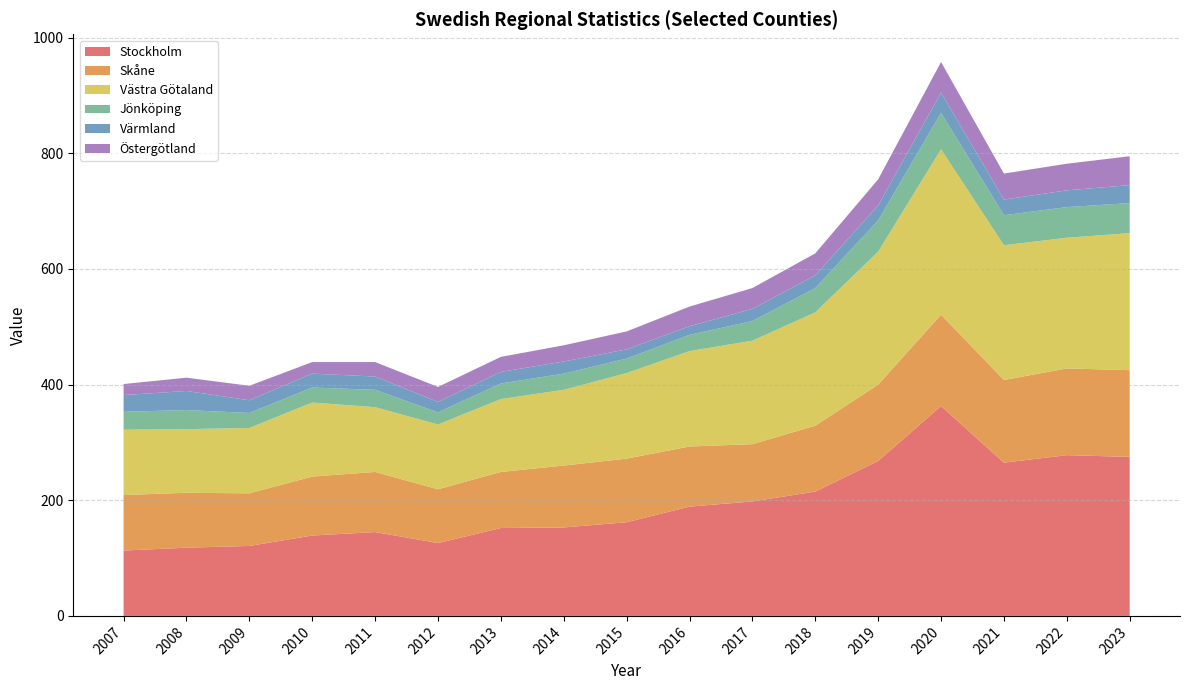

Reading left to right, transcribe all the data shown in this chart.

Stockholm: 113	118	121	139	145	126	152	153	162	189	198	215	268	363	265	278	275
Skåne: 96	95	91	102	104	93	97	107	110	104	99	114	132	158	143	150	150
Västra Götaland: 113	110	113	128	112	112	126	131	148	165	179	196	230	286	233	226	237
Jönköping: 31	33	26	26	30	21	27	28	25	28	34	42	54	63	52	53	52
Värmland: 29	33	22	24	23	18	20	21	16	15	21	22	26	35	27	29	31
Östergötland: 19	23	25	20	25	26	26	28	31	34	36	38	45	53	45	46	50